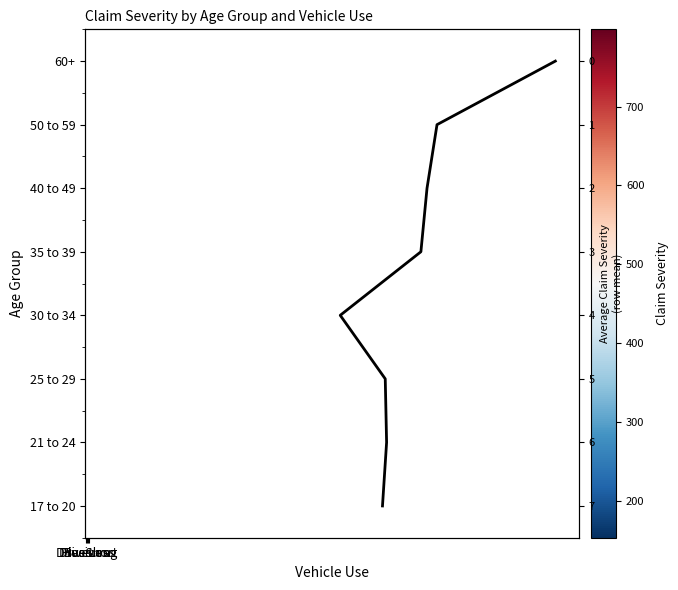

At which label is 40 to 49 closest to 277?

DriveLong